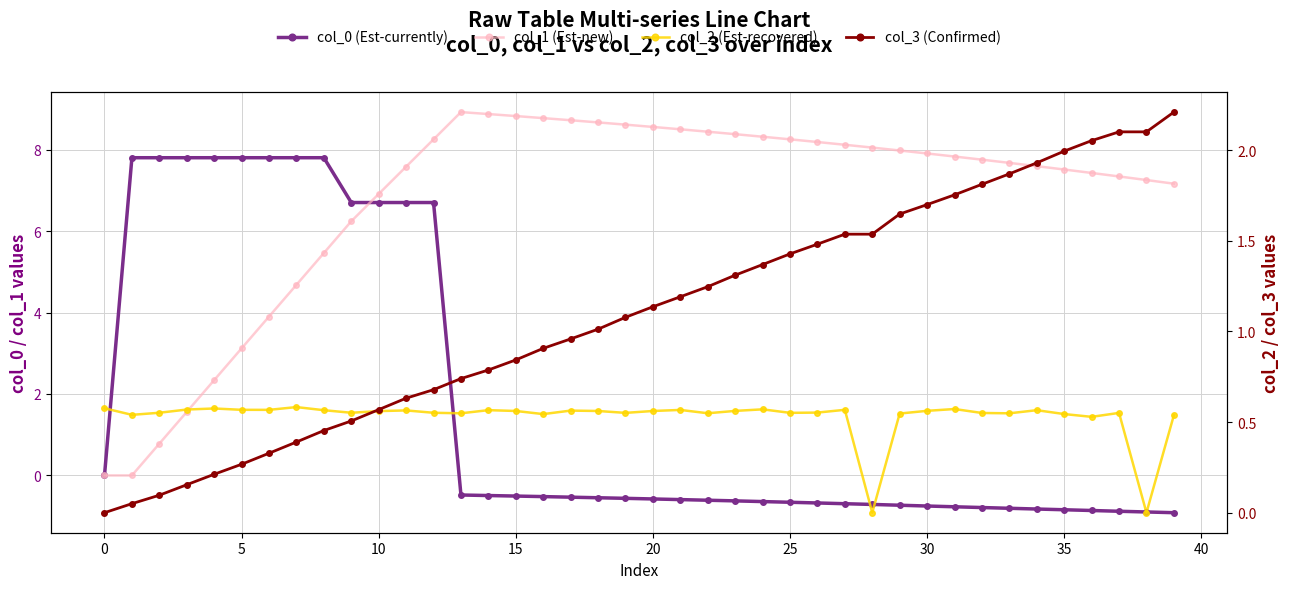

How many data points in col_2 (Est-recovered) are above 0?

38